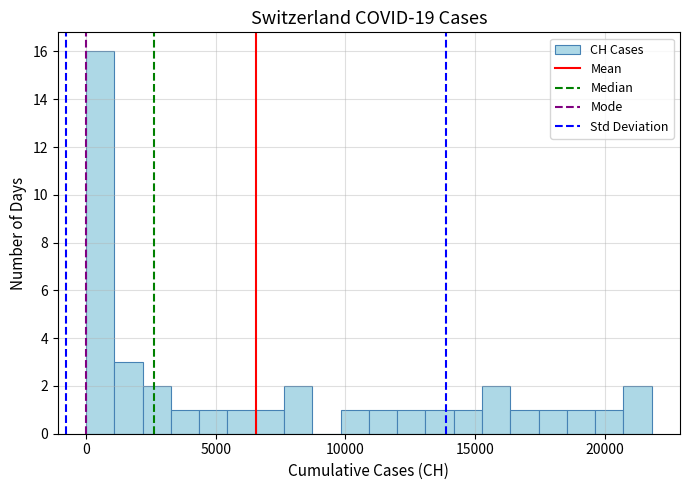

Read against the x-axis, roughly where is the centre of the tallest bar?

500